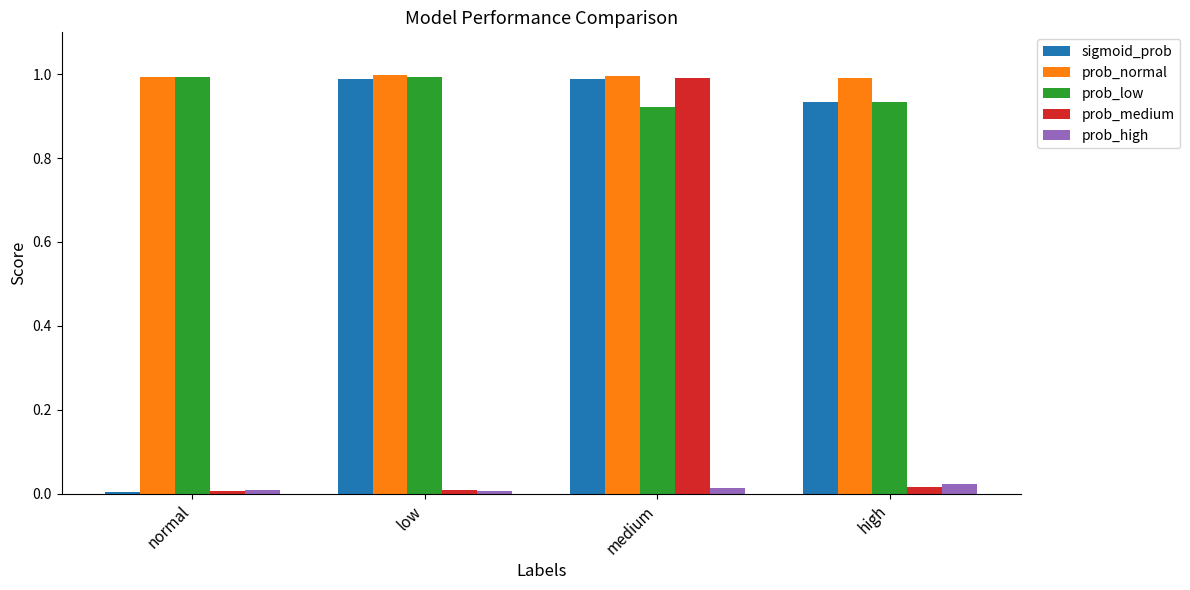

How many bars are there in total?

20